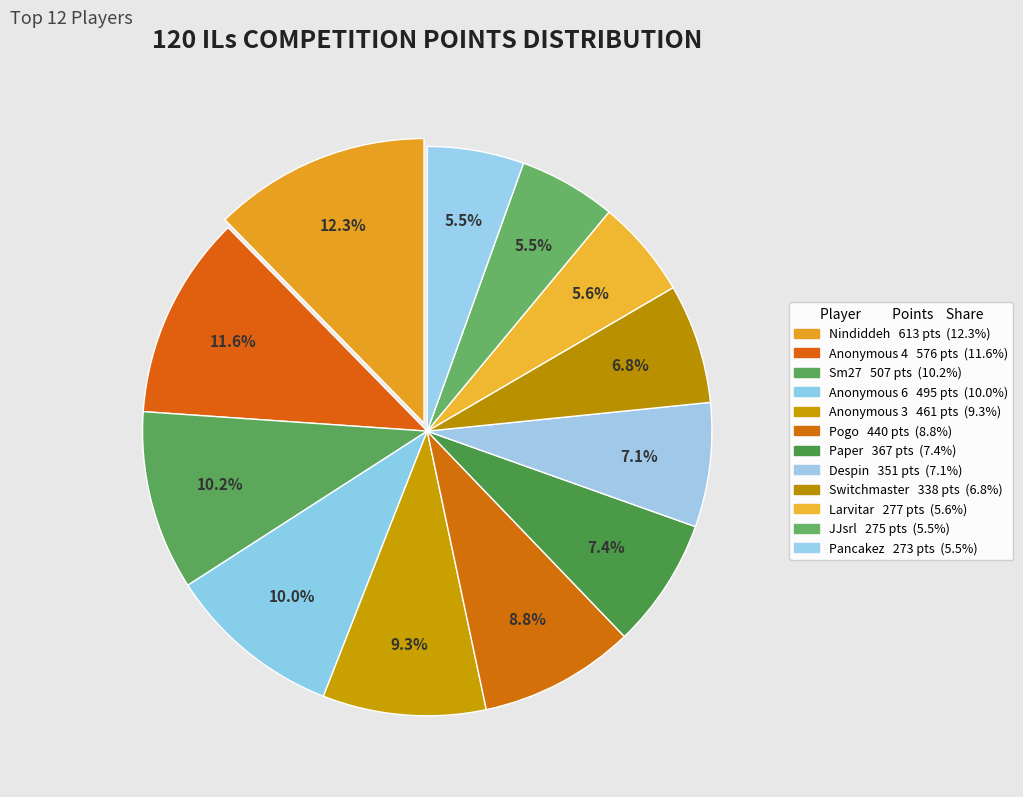

True or false: Anonymous 6 accounts for 16% of the total.

False